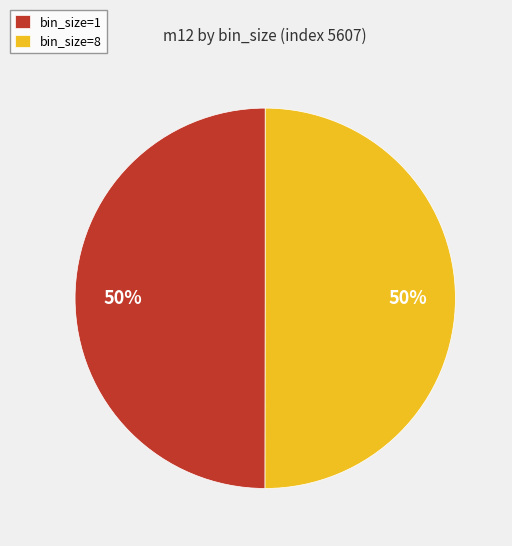

To the nearest percent, what percentage of the pie is bin_size=1?

50%